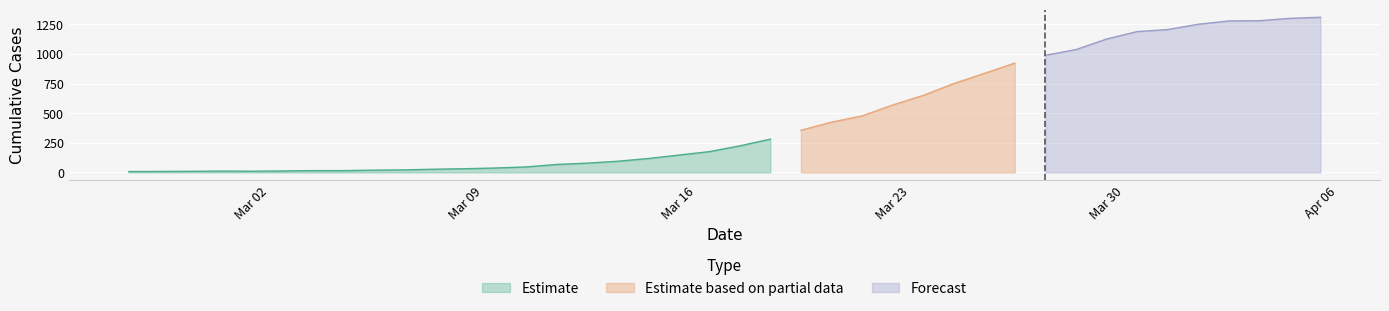

What is the sum of all values?

18404